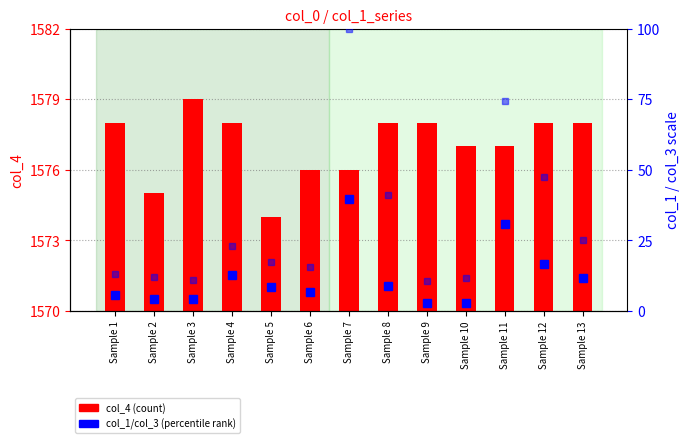

What is the minimum value for col_1 (norm)?

2.8